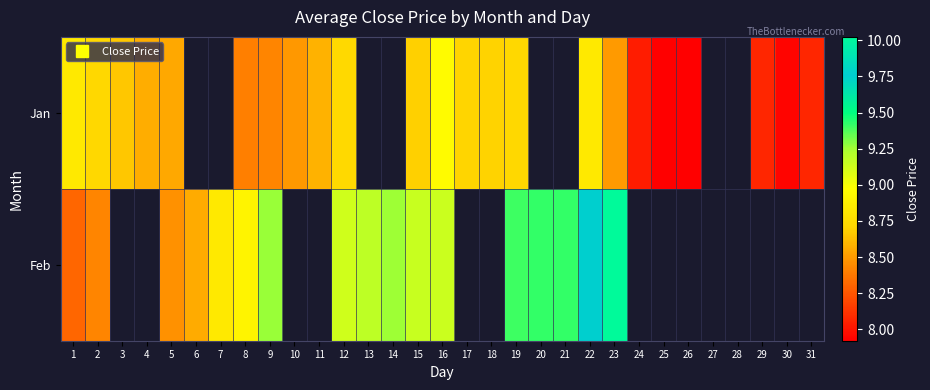

Between 18 and 25, which series saw the biggest shift?

Jan